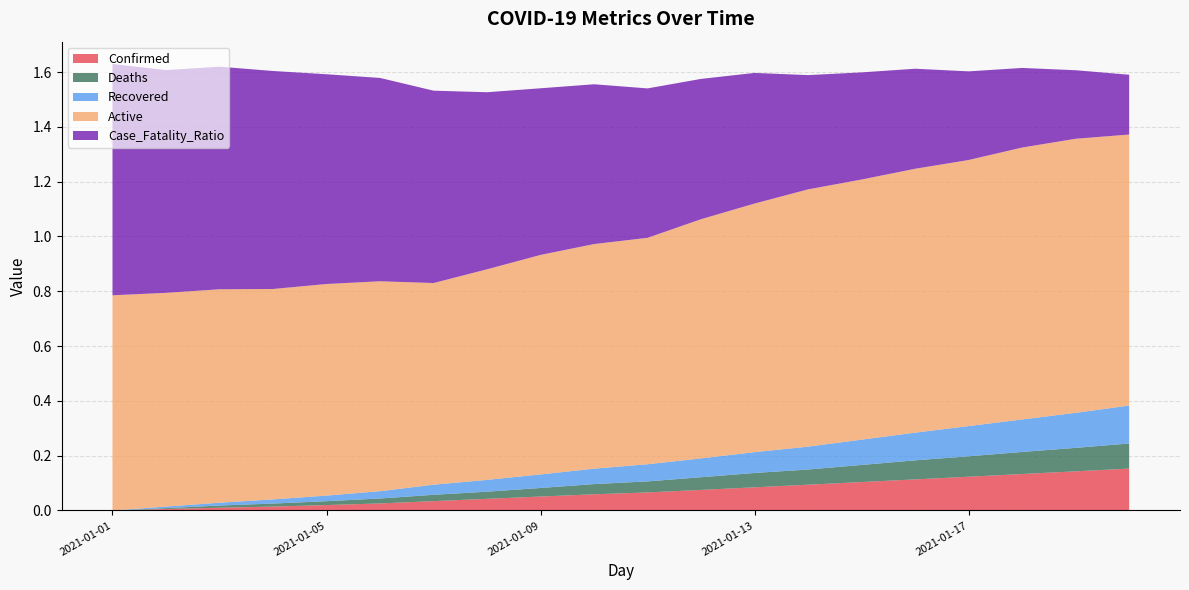

Reading left to right, list all the values displayed in this chart.

Confirmed: 2021-01-01=0.0	2021-01-02=0.0	2021-01-03=0.0	2021-01-04=0.0	2021-01-05=0.0	2021-01-06=0.0	2021-01-07=0.0	2021-01-08=0.0	2021-01-09=0.1	2021-01-10=0.1	2021-01-11=0.1	2021-01-12=0.1	2021-01-13=0.1	2021-01-14=0.1	2021-01-15=0.1	2021-01-16=0.1	2021-01-17=0.1	2021-01-18=0.1	2021-01-19=0.1	2021-01-20=0.2
Deaths: 2021-01-01=0.0	2021-01-02=0.0	2021-01-03=0.0	2021-01-04=0.0	2021-01-05=0.0	2021-01-06=0.0	2021-01-07=0.0	2021-01-08=0.0	2021-01-09=0.0	2021-01-10=0.0	2021-01-11=0.0	2021-01-12=0.0	2021-01-13=0.1	2021-01-14=0.1	2021-01-15=0.1	2021-01-16=0.1	2021-01-17=0.1	2021-01-18=0.1	2021-01-19=0.1	2021-01-20=0.1
Recovered: 2021-01-01=0.0	2021-01-02=0.0	2021-01-03=0.0	2021-01-04=0.0	2021-01-05=0.0	2021-01-06=0.0	2021-01-07=0.0	2021-01-08=0.0	2021-01-09=0.0	2021-01-10=0.1	2021-01-11=0.1	2021-01-12=0.1	2021-01-13=0.1	2021-01-14=0.1	2021-01-15=0.1	2021-01-16=0.1	2021-01-17=0.1	2021-01-18=0.1	2021-01-19=0.1	2021-01-20=0.1
Active: 2021-01-01=0.8	2021-01-02=0.8	2021-01-03=0.8	2021-01-04=0.8	2021-01-05=0.8	2021-01-06=0.8	2021-01-07=0.7	2021-01-08=0.8	2021-01-09=0.8	2021-01-10=0.8	2021-01-11=0.8	2021-01-12=0.9	2021-01-13=0.9	2021-01-14=0.9	2021-01-15=0.9	2021-01-16=1.0	2021-01-17=1.0	2021-01-18=1.0	2021-01-19=1.0	2021-01-20=1.0
Case_Fatality_Ratio: 2021-01-01=0.8	2021-01-02=0.8	2021-01-03=0.8	2021-01-04=0.8	2021-01-05=0.8	2021-01-06=0.7	2021-01-07=0.7	2021-01-08=0.6	2021-01-09=0.6	2021-01-10=0.6	2021-01-11=0.5	2021-01-12=0.5	2021-01-13=0.5	2021-01-14=0.4	2021-01-15=0.4	2021-01-16=0.4	2021-01-17=0.3	2021-01-18=0.3	2021-01-19=0.3	2021-01-20=0.2